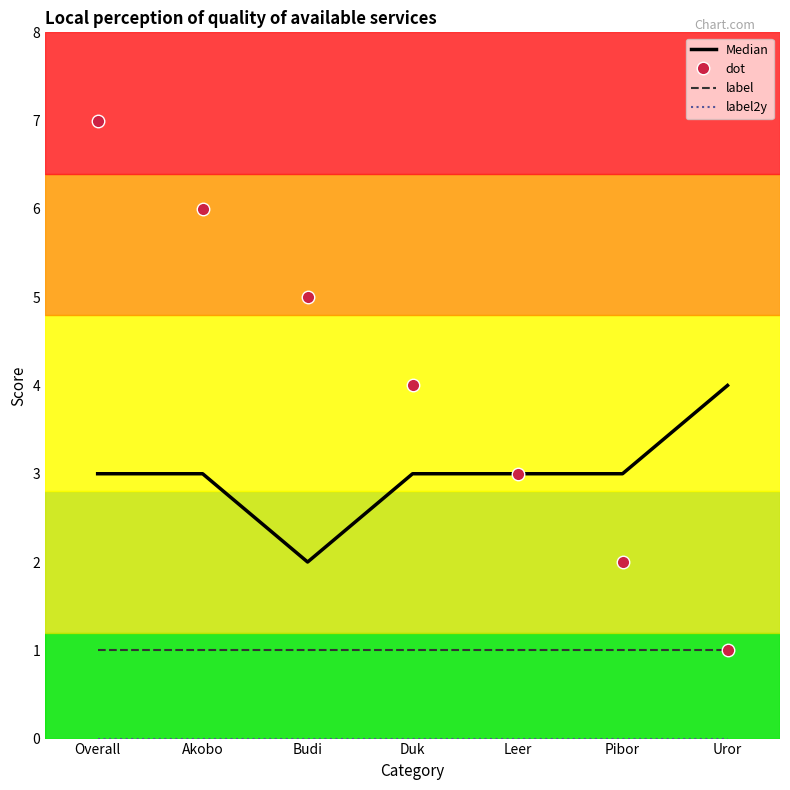

What position from the left is Leer?

5